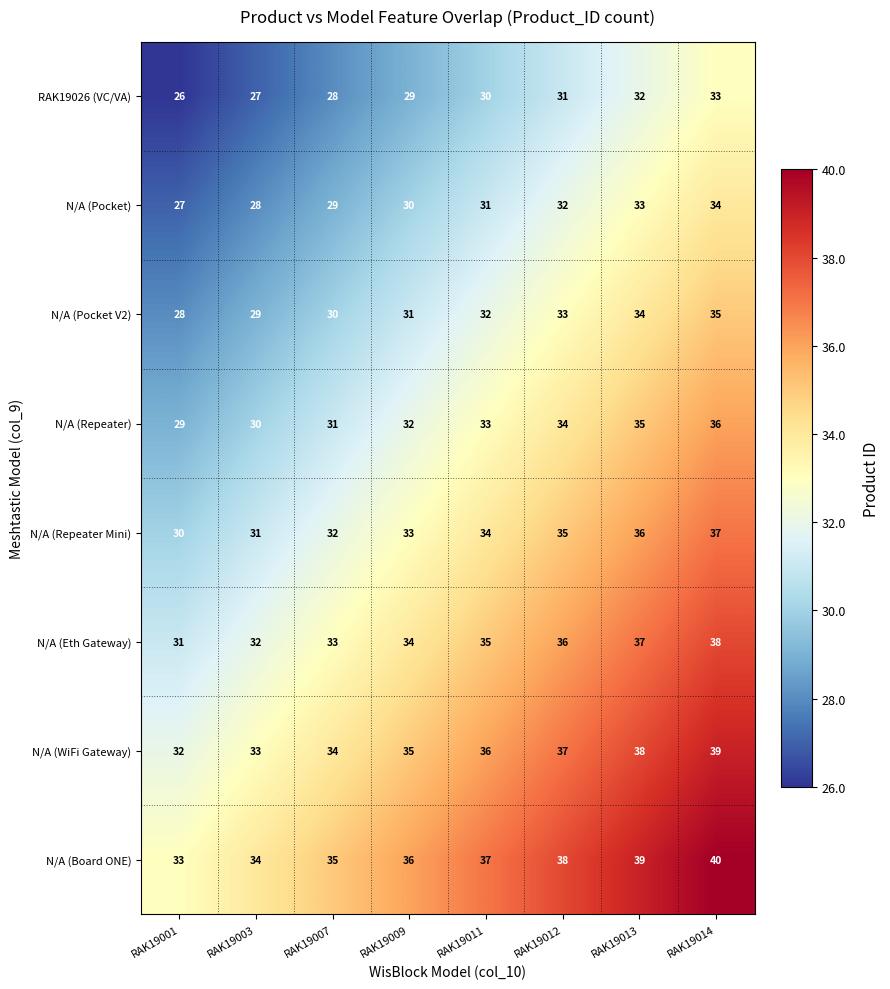

At which category does the chart reach its minimum across all series?

RAK19001